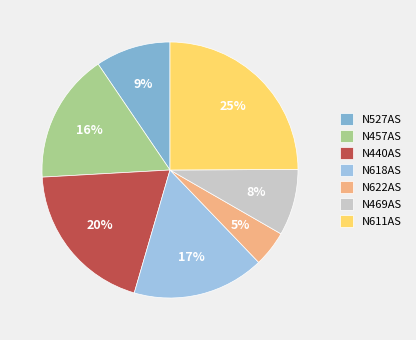

Is it true that N527AS is 1% of the pie?

False